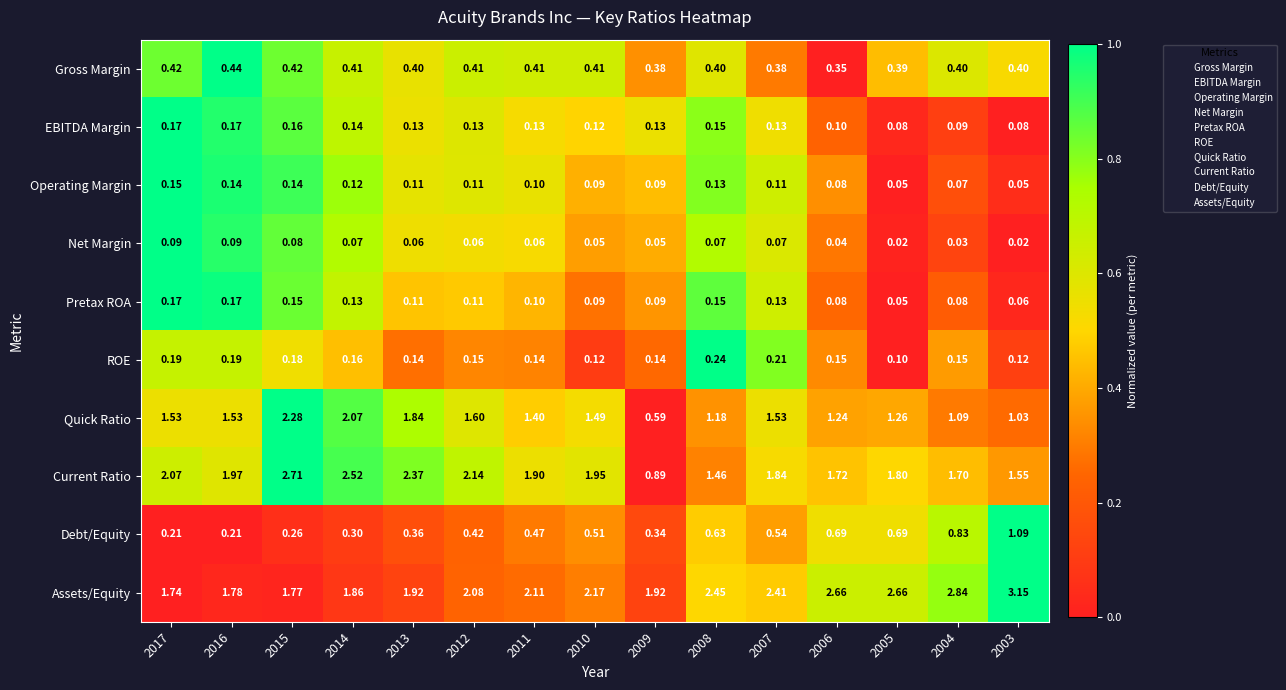

Between 2011 and 2008, which series saw the biggest shift?

Current Ratio